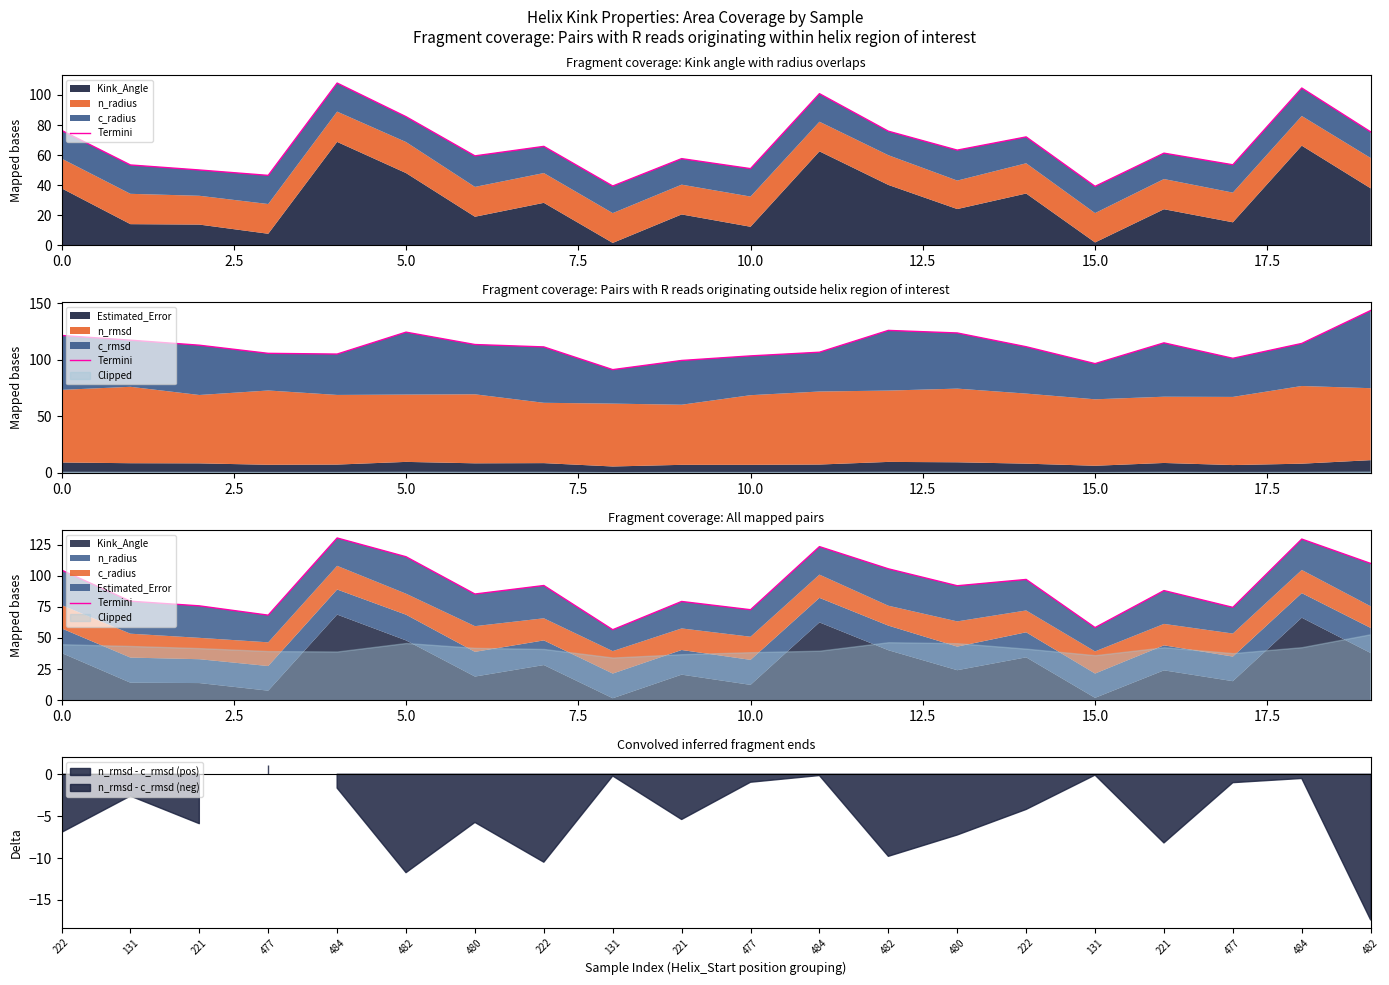

True or false: the data shows 76.5 at 20.0.

False